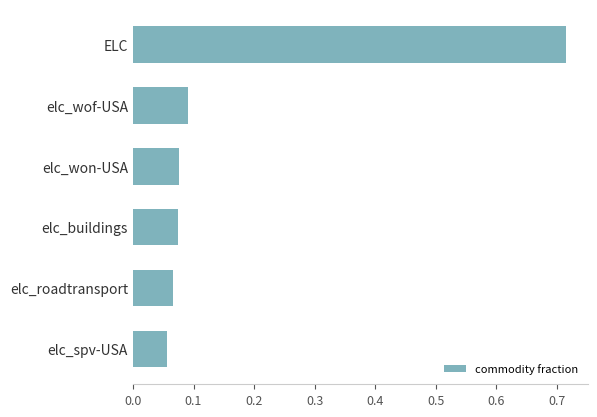

What is the change in value from elc_wof-USA to ELC?

+0.6